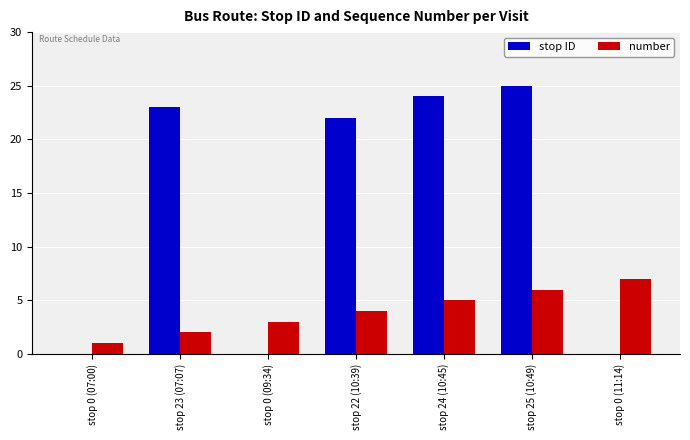

The value of number at stop 0 (07:00) is 2. True or false?

False